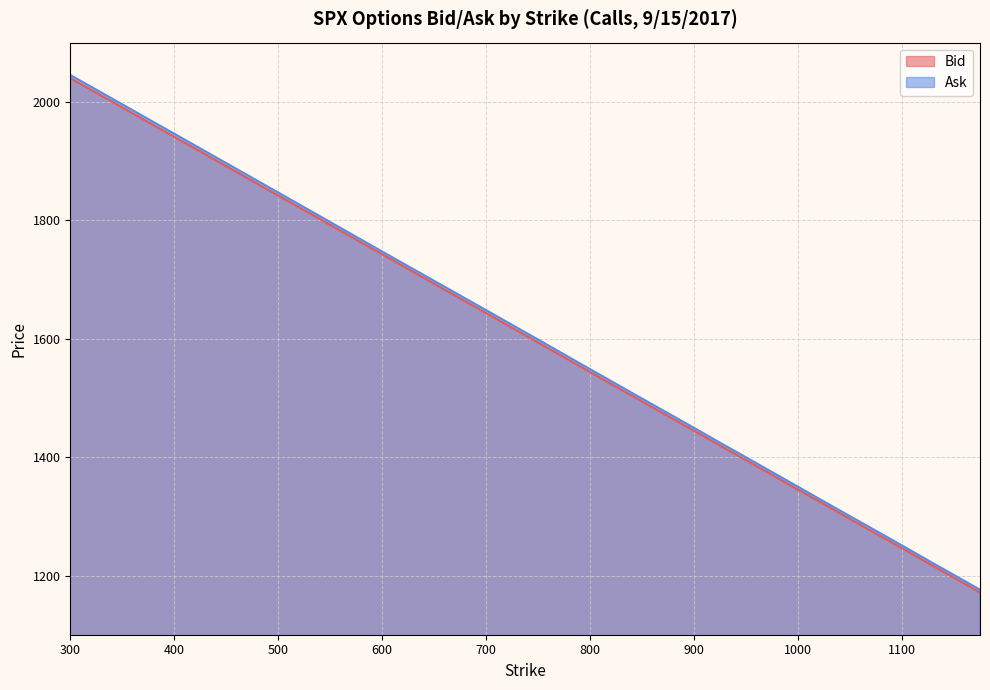

What is the spread (max minus min) of values at 600?

4.6